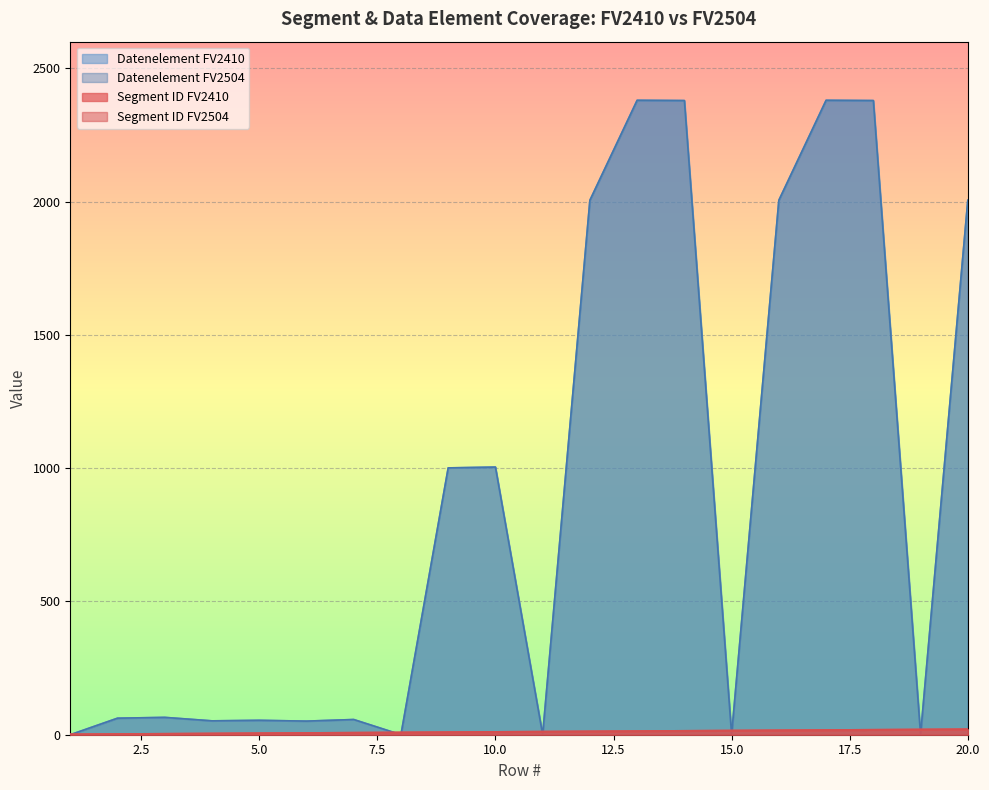

How many positive values does the Datenelement FV2504 series have?

15